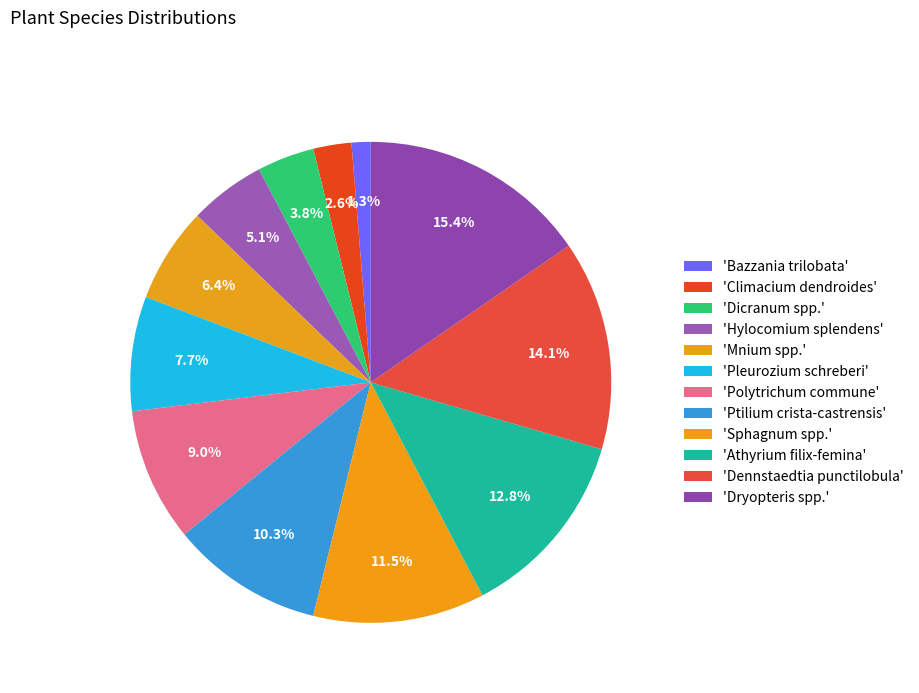

How many segments does this pie chart have?

12